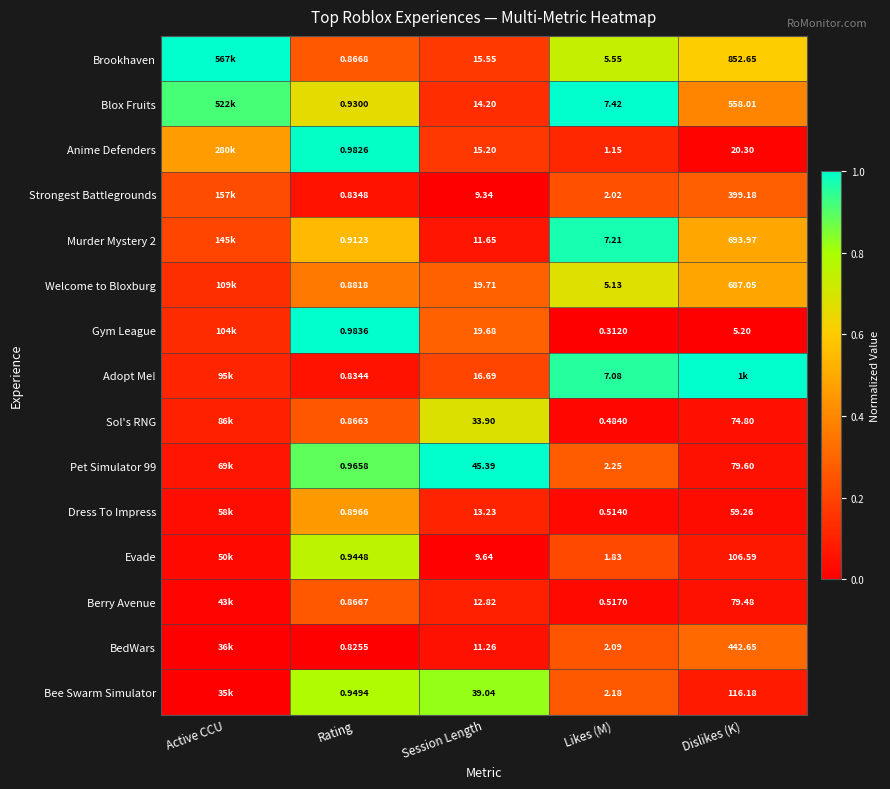

At Session Length, list the series in order from largest to smallest.

Pet Simulator 99, Bee Swarm Simulator, Sol's RNG, Welcome to Bloxburg, Gym League, Adopt Me!, Brookhaven, Anime Defenders, Blox Fruits, Dress To Impress, Berry Avenue, Murder Mystery 2, BedWars, Evade, Strongest Battlegrounds